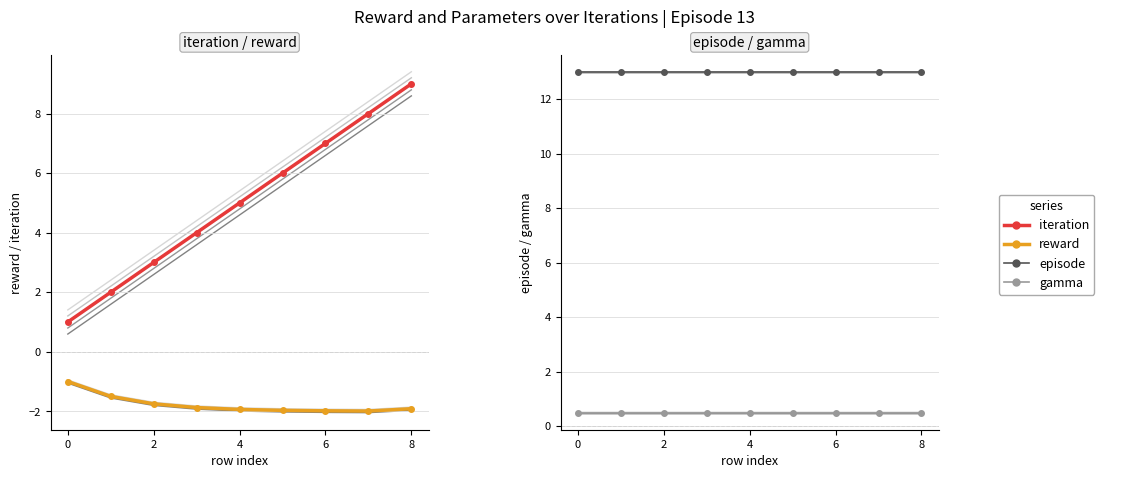

At how many categories does at least one series exceed 4?

9